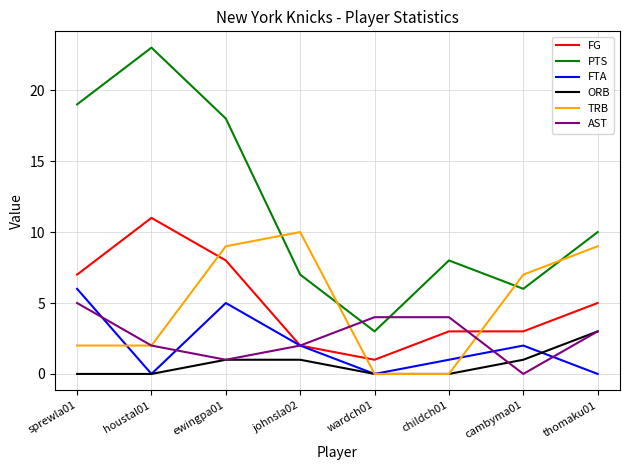

What position from the left is houstal01?

2